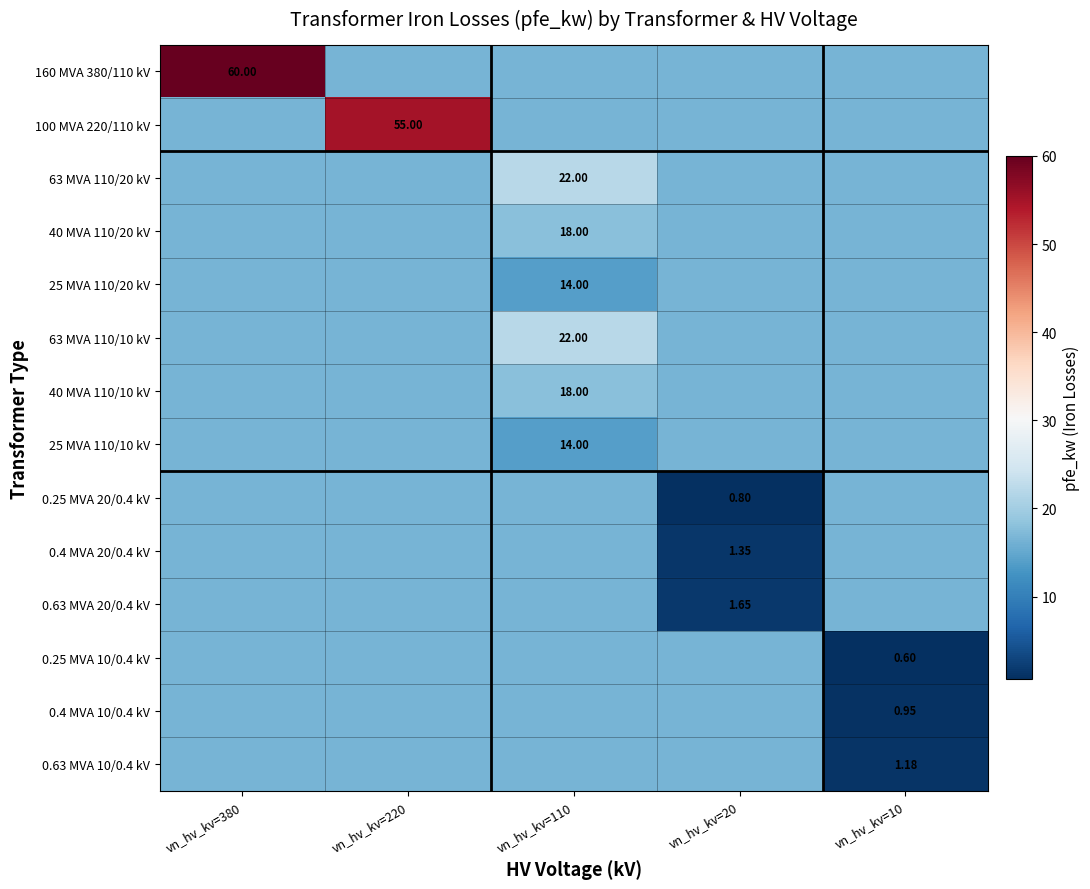

How many 25 MVA 110/20 kV values are between 16 and 17?

4